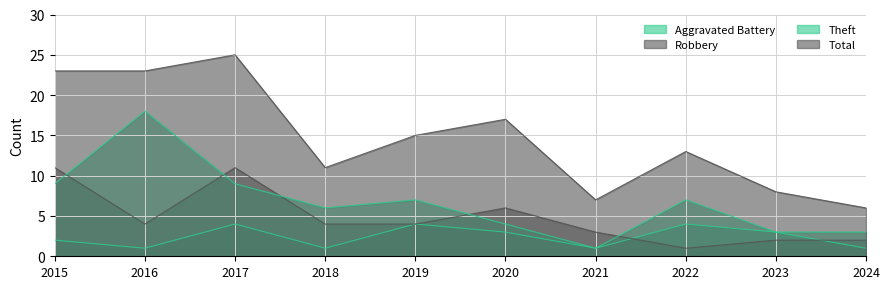

Reading left to right, what are all the values shown in this chart?

Aggravated Battery: 2	1	4	1	4	3	1	4	3	1
Robbery: 11	4	11	4	4	6	3	1	2	2
Theft: 9	18	9	6	7	4	1	7	3	3
Total: 23	23	25	11	15	17	7	13	8	6